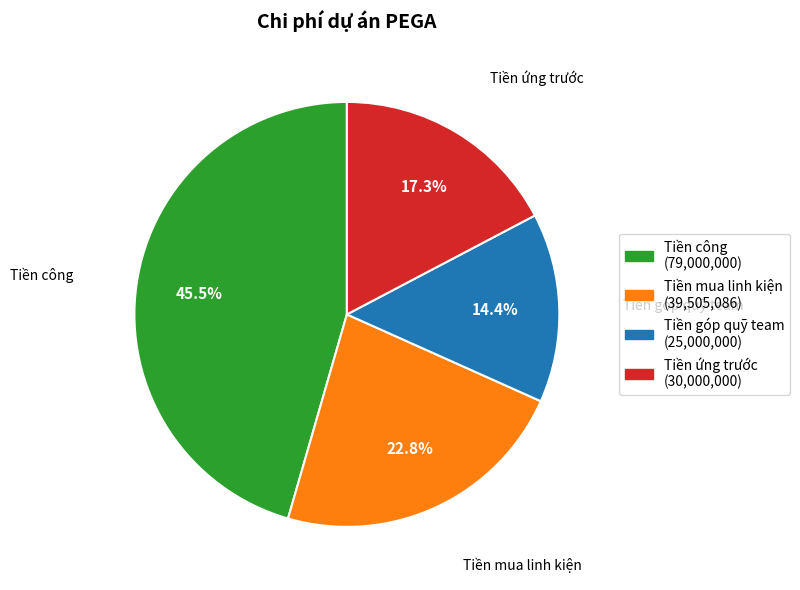

What is the largest slice in the pie chart?

Tiền công